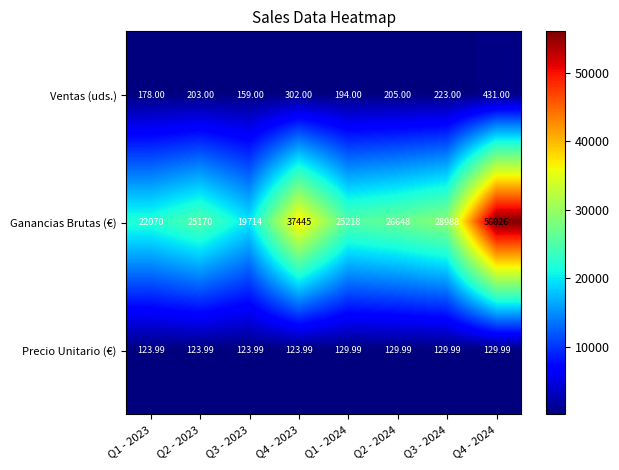

Between Q1 - 2023 and Q2 - 2024, which series saw the biggest shift?

Ganancias Brutas (€)